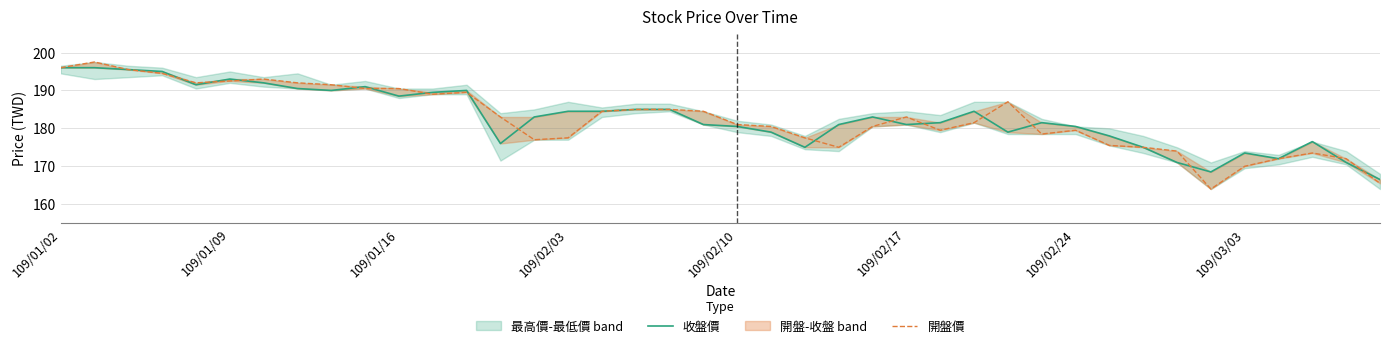

Reading left to right, what are all the values shown in this chart?

收盤價: 196.0	196.0	195.5	195.0	191.5	193.0	192.0	190.5	190.0	191.0	188.5	189.5	190.0	176.0	183.0	184.5	184.5	185.0	185.0	181.0	180.5	179.0	175.0	181.0	183.0	181.0	181.5	184.5	179.0	181.5	180.5	178.0	175.0	171.0	168.5	173.5	172.0	176.5	171.0	166.5
開盤價: 196.0	197.5	195.5	194.5	192.0	192.5	193.0	192.0	191.5	190.5	190.5	189.0	189.5	183.0	177.0	177.5	184.5	185.0	185.0	184.5	181.0	180.5	177.5	175.0	180.5	183.0	179.5	181.5	187.0	178.5	179.5	175.5	175.0	174.0	164.0	170.0	172.0	173.5	172.0	165.5